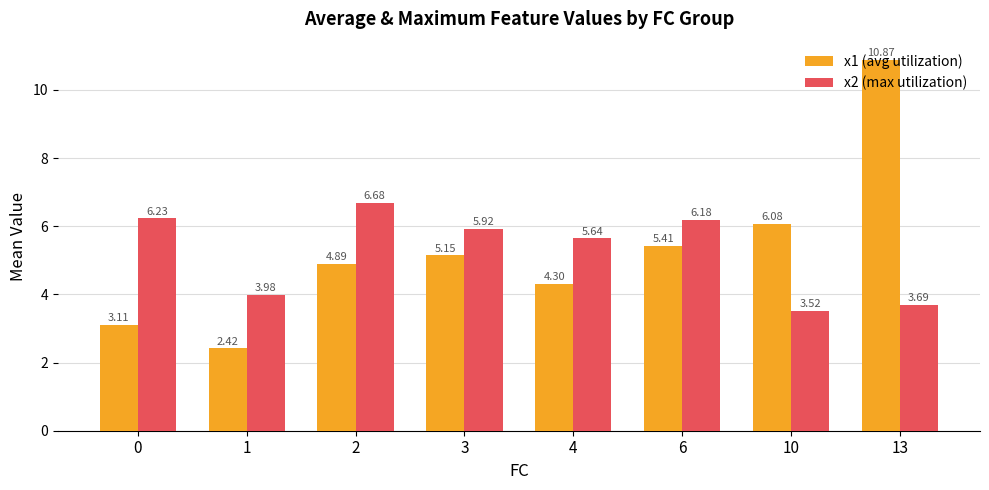

At how many categories does at least one series exceed 8?

1